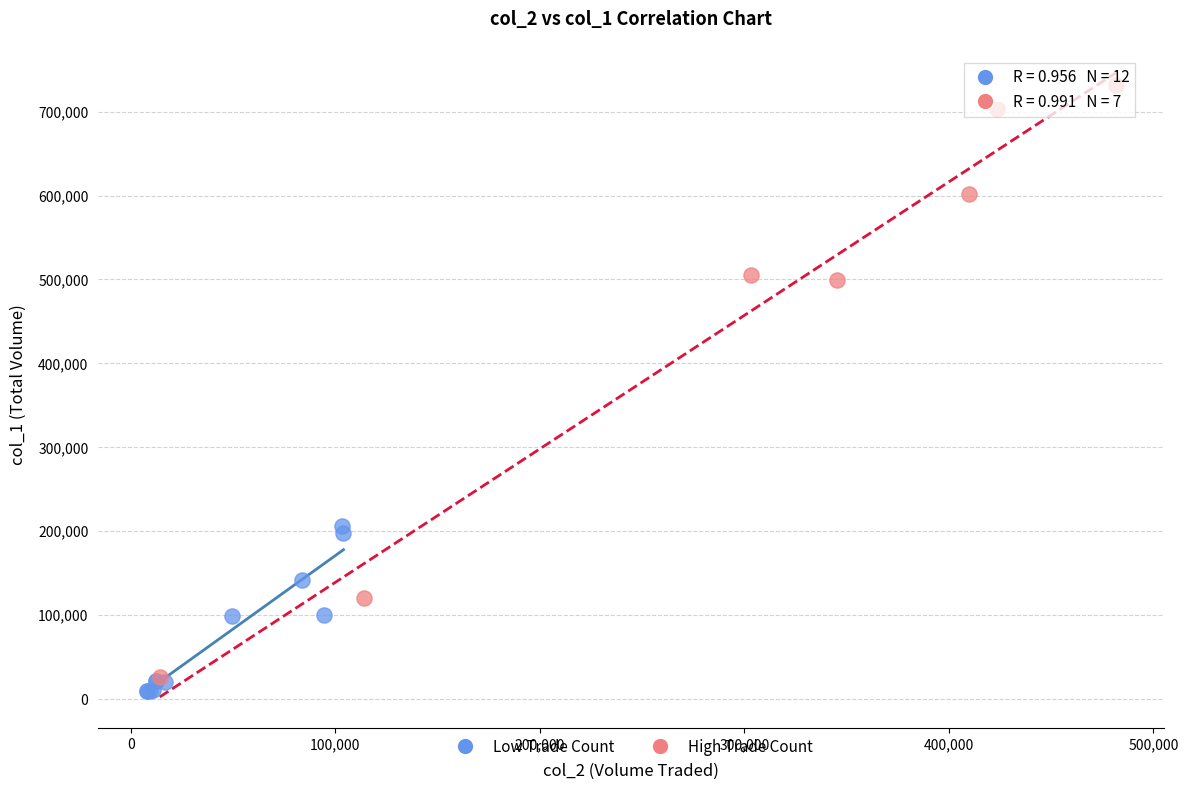

Which series reaches the maximum Y coordinate?

High Trade Count